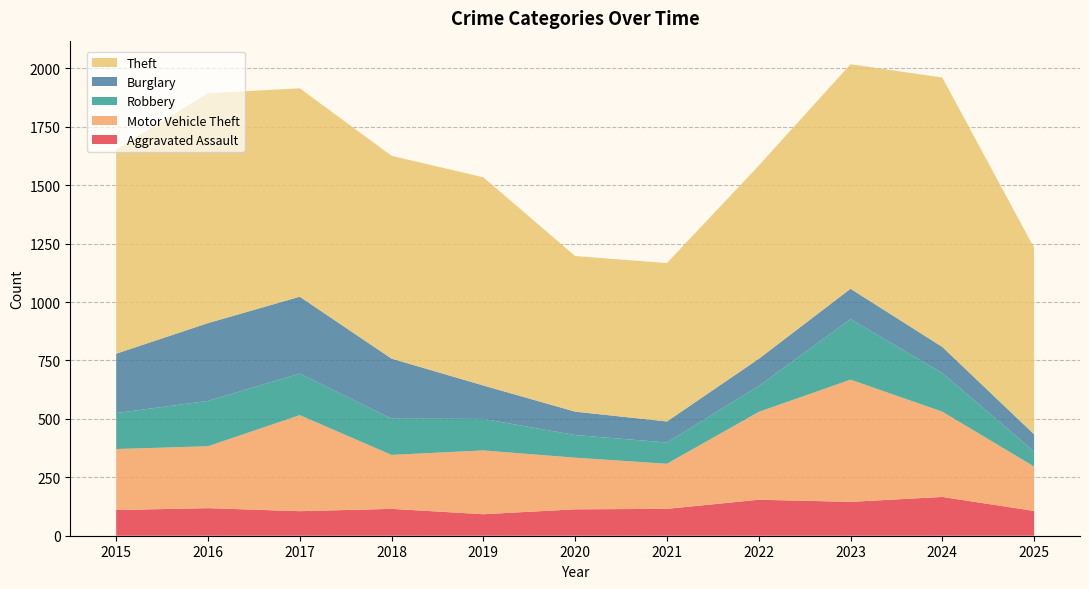

Reading right to left, what are all the values shown in this chart?

Aggravated Assault: 106	166	145	154	115	113	92	115	105	118	110
Motor Vehicle Theft: 190	365	523	376	193	221	273	231	411	265	261
Robbery: 65	165	259	111	91	97	135	155	178	194	154
Burglary: 73	112	130	116	90	100	143	257	329	333	254
Theft: 798	1153	961	827	678	666	891	868	892	984	874